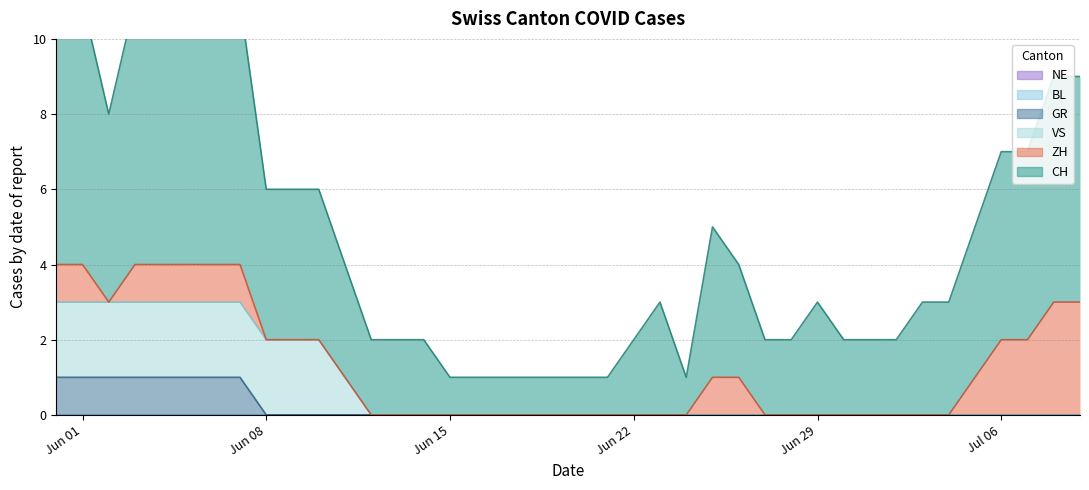

Which series changed the most between 2020-06-07 and 2020-06-10?

CH